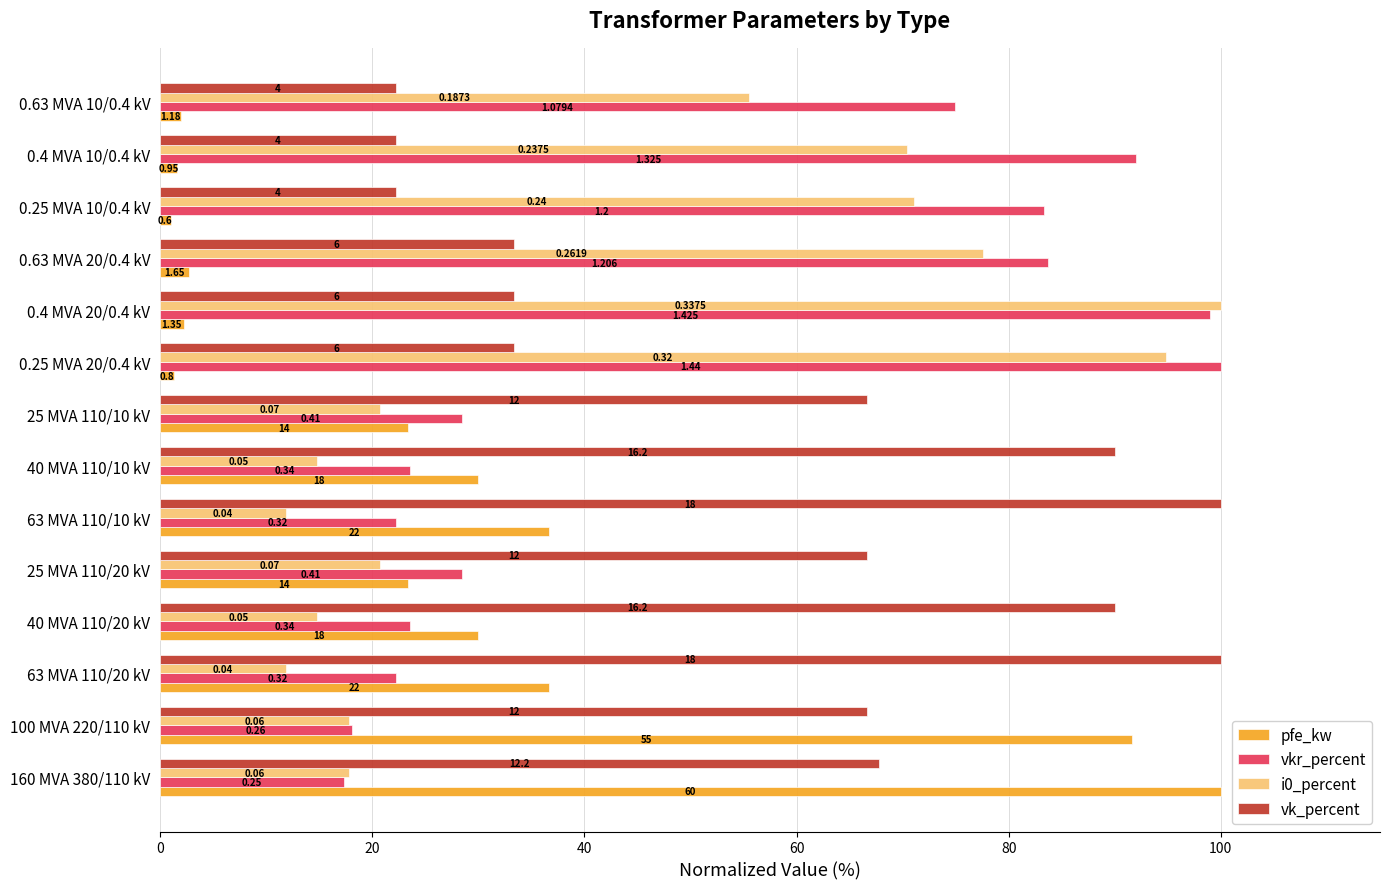

How many series are shown in this chart?

4